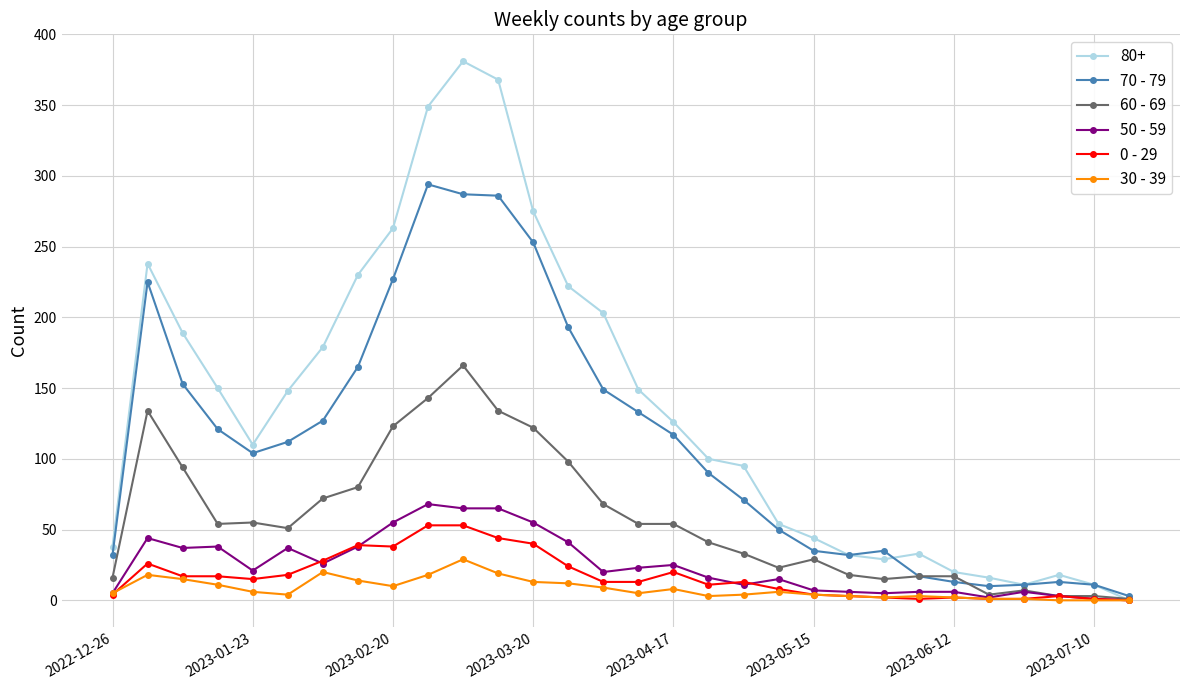

At how many categories does at least one series exceed 330?

3